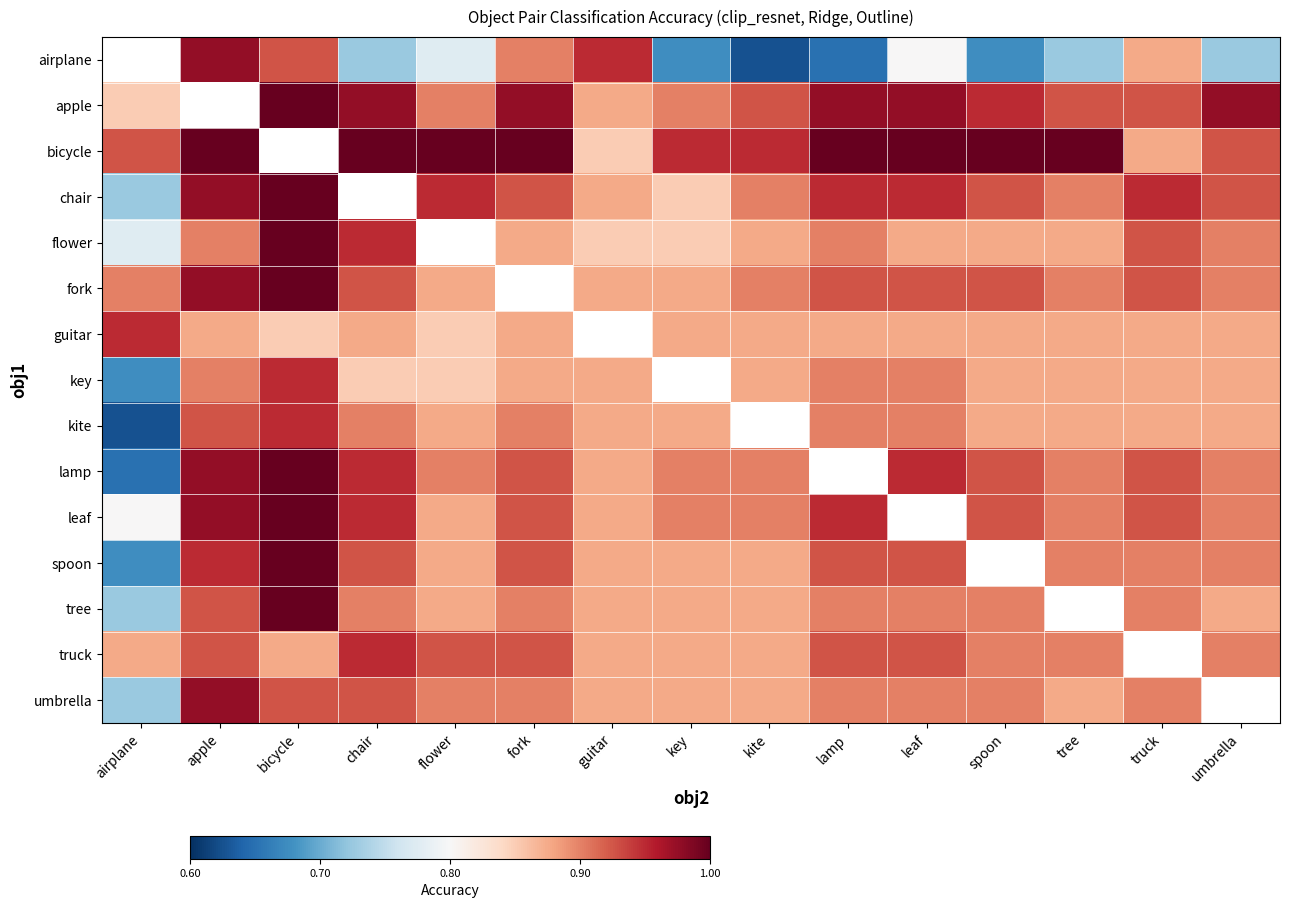

Rank the series at kite from lowest to highest value.

airplane, flower, guitar, key, spoon, tree, truck, umbrella, chair, fork, lamp, leaf, apple, bicycle, kite